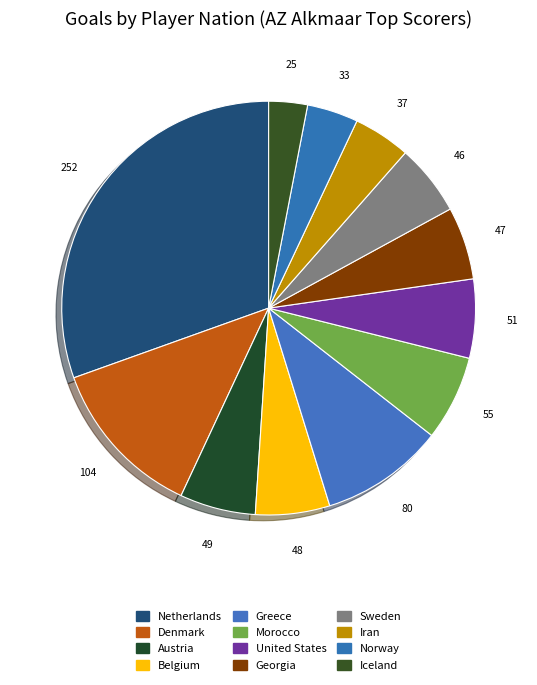

Count the number of slices in the pie.

12